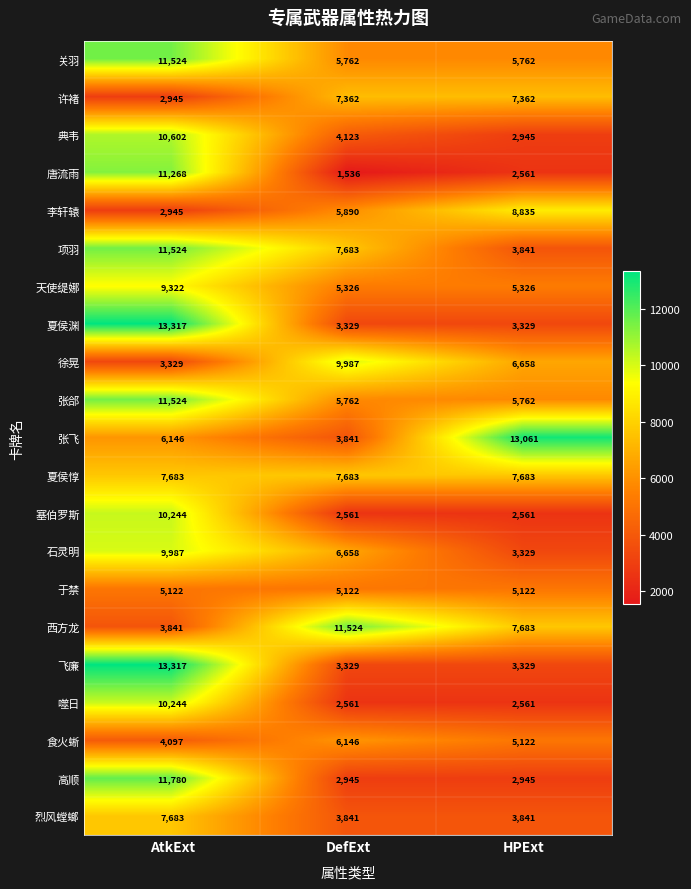

What is the total value across all series at AtkExt?

178444